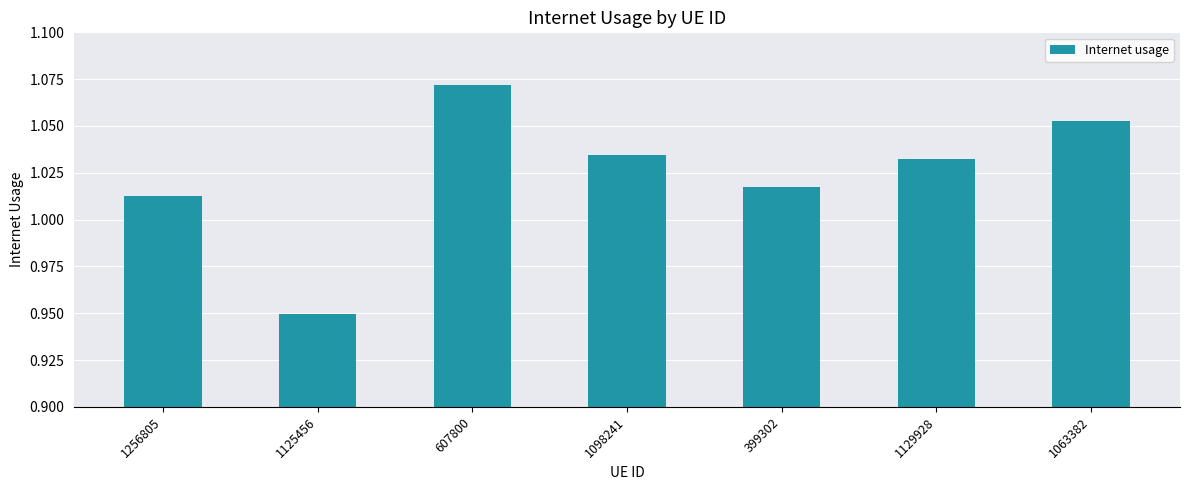

At which label is the value closest to 1?

1256805